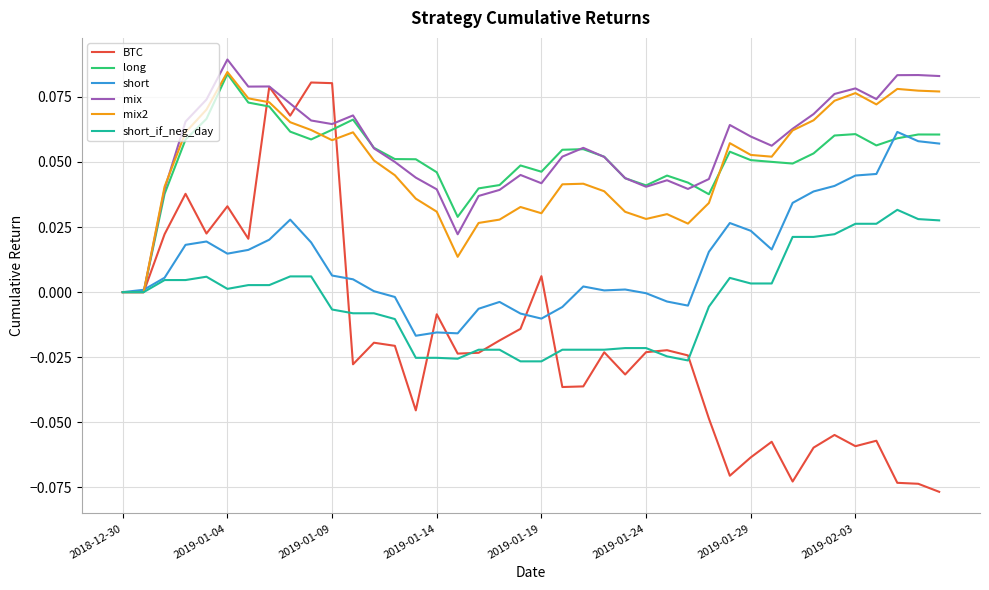

Which series has the widest spread of values?

BTC